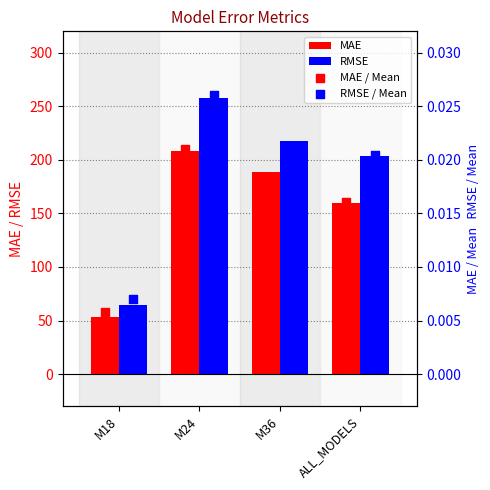

At which category is the sum across all series the highest?

M24